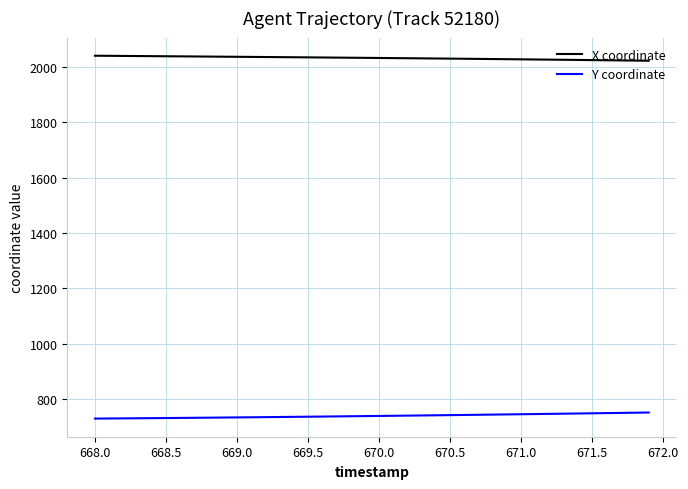

True or false: Y coordinate and X coordinate intersect in this chart.

False